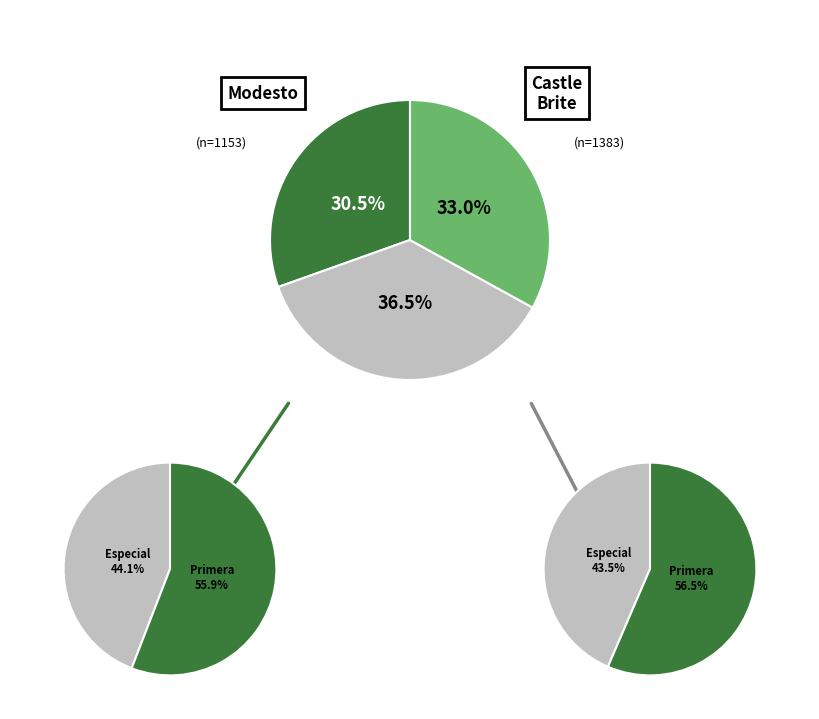

True or false: Modesto accounts for 30% of the total.

True